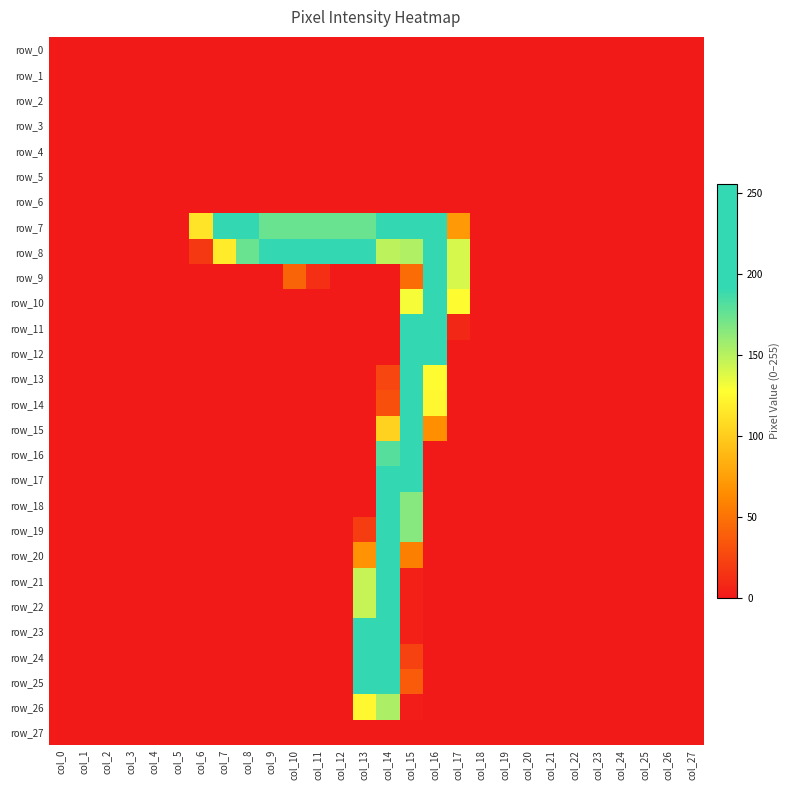

Is it true that row_11 equals 0 at col_20?

True